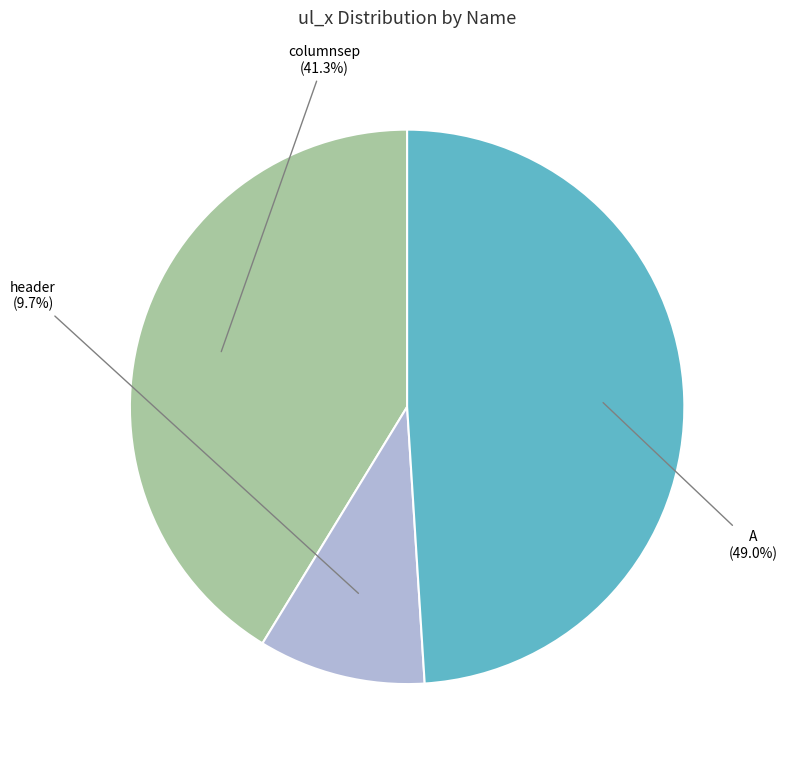

Between columnsep and A, which is larger?

A